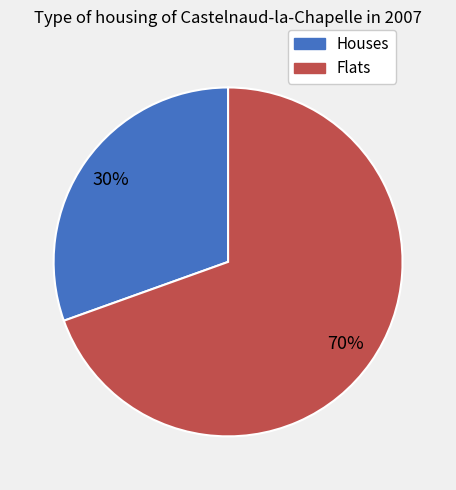

Does any single category account for the majority?

Yes